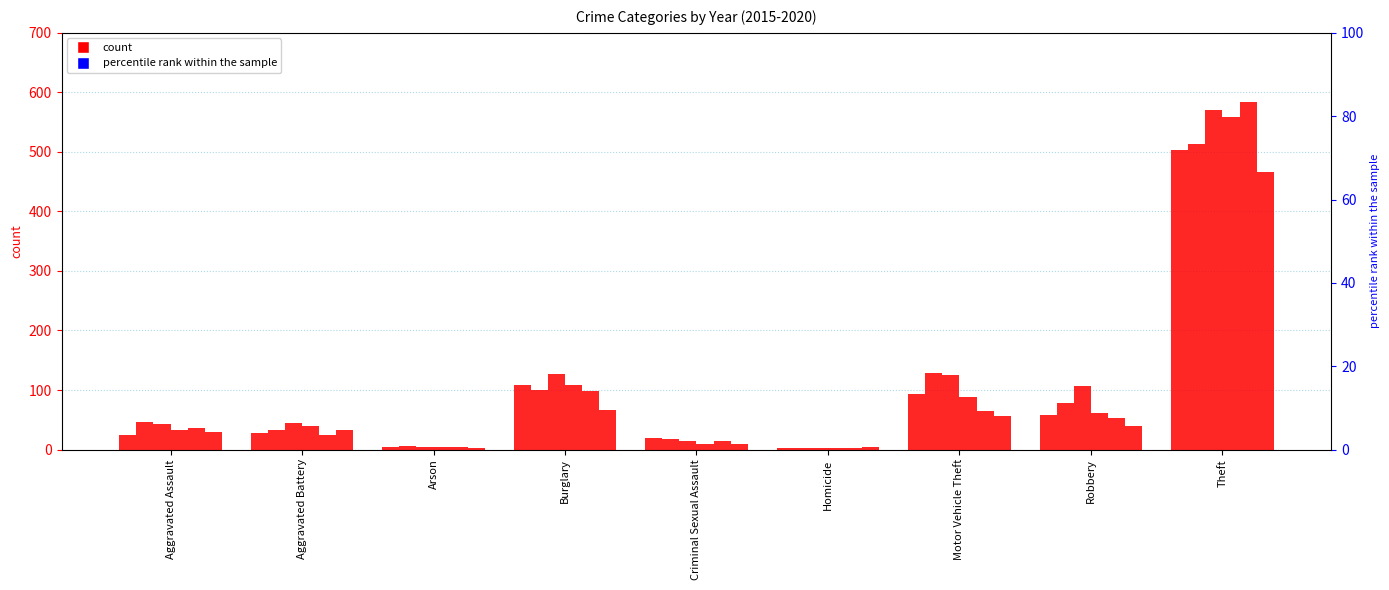

Is it true that 2019 equals 53 at Robbery?

True